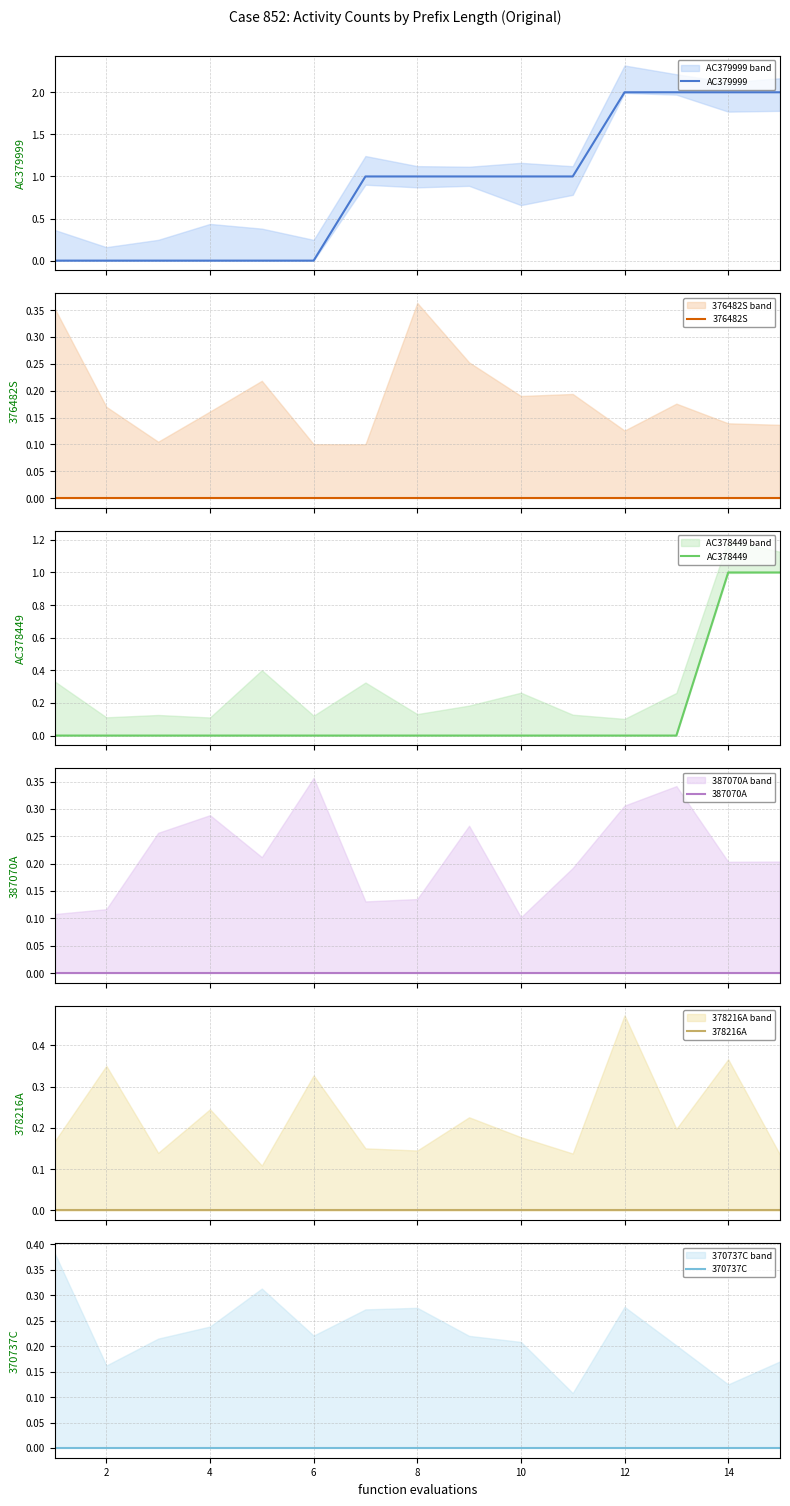

The AC379999 series shows 1 at 14. True or false?

False